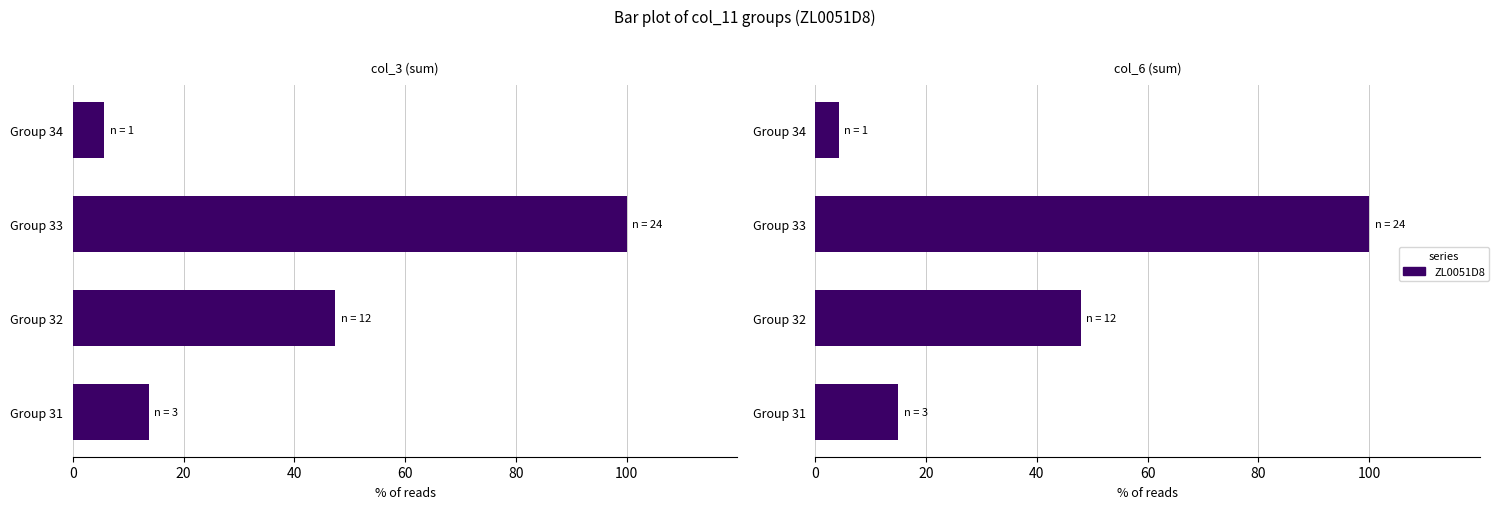

Reading right to left, extract all data points from this chart.

col_3: 60=5.7	40=100.0	20=47.4	0=13.7
col_6: 60=4.2	40=100.0	20=48.0	0=15.0